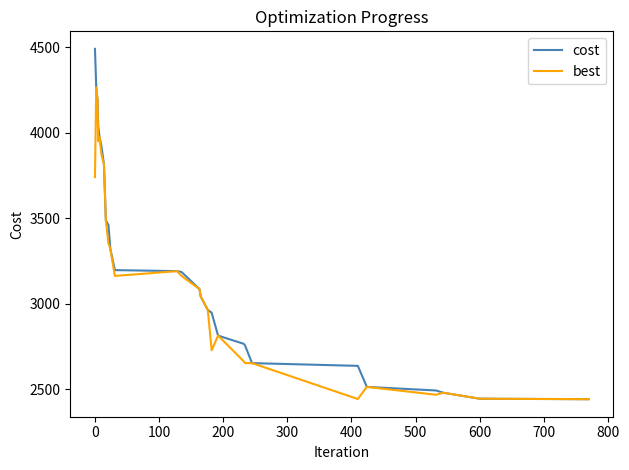

What is the difference between the maximum and minimum values in the best series?

1822